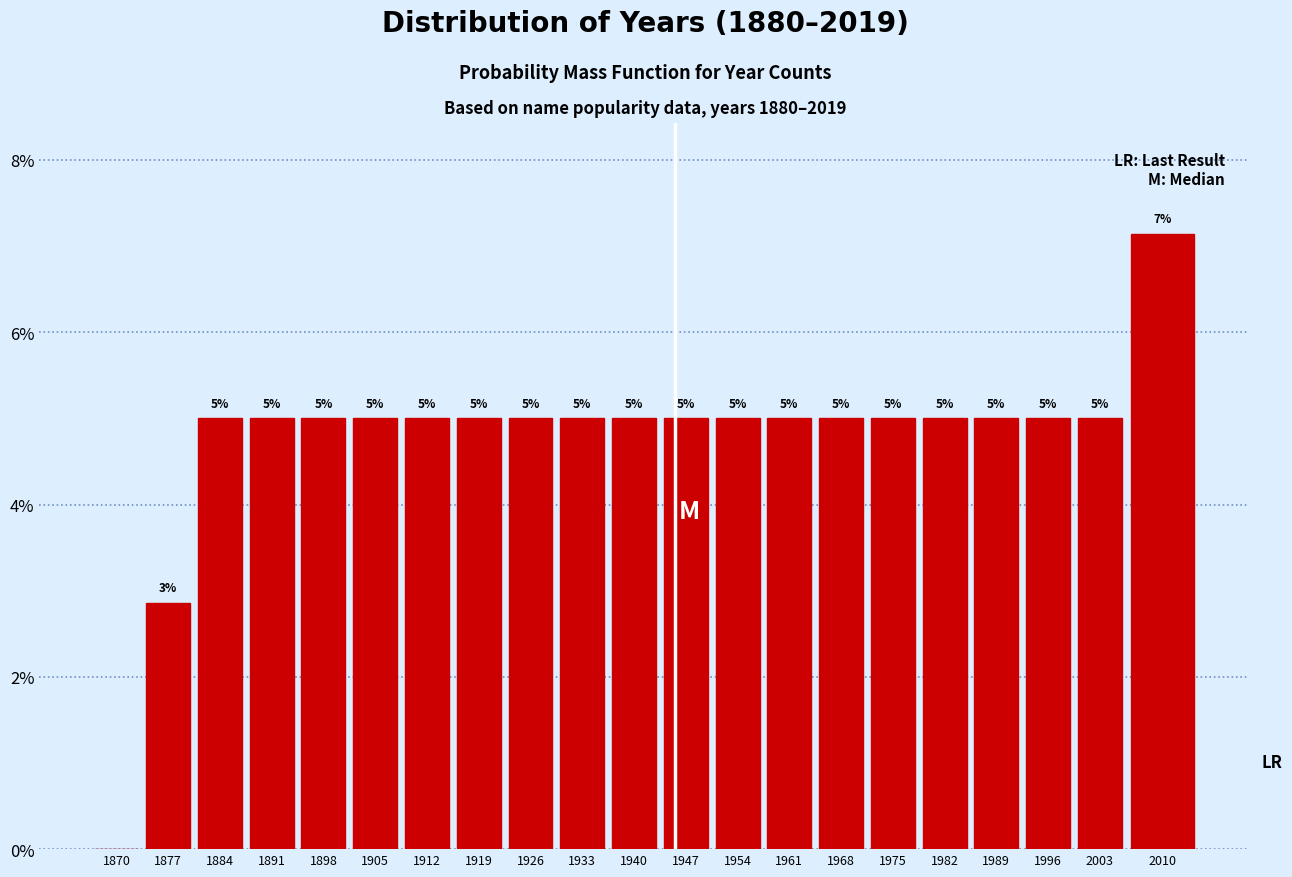

At which category does the chart reach its peak across all series?

2010